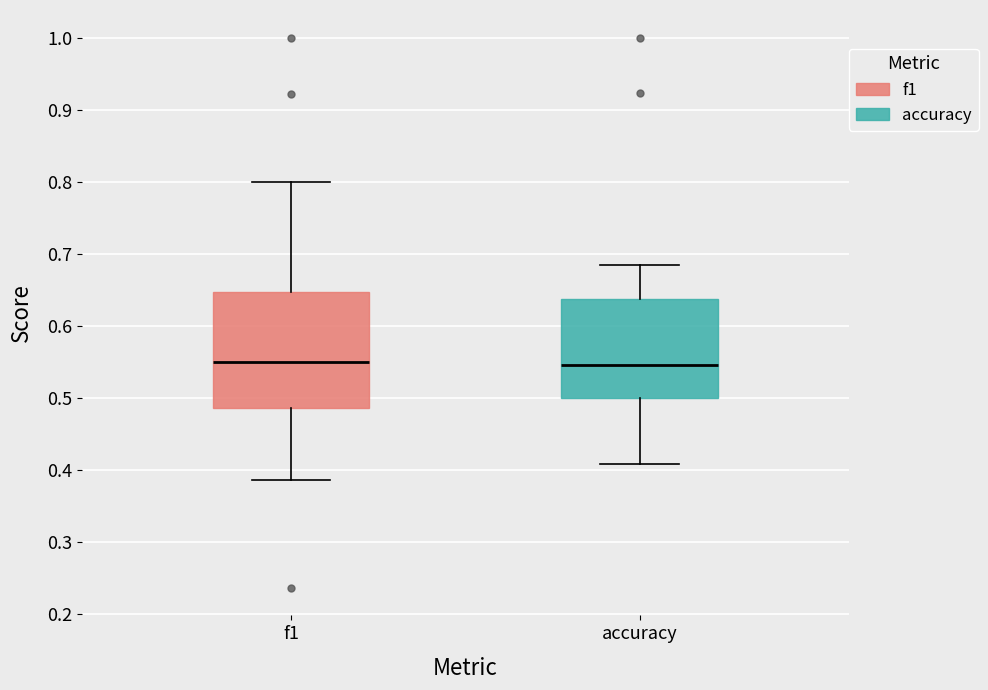

Where is the lower edge of the box for accuracy on the y-axis? The values are not printed on the chart, so give them approximately, as read against the axis.

0.50